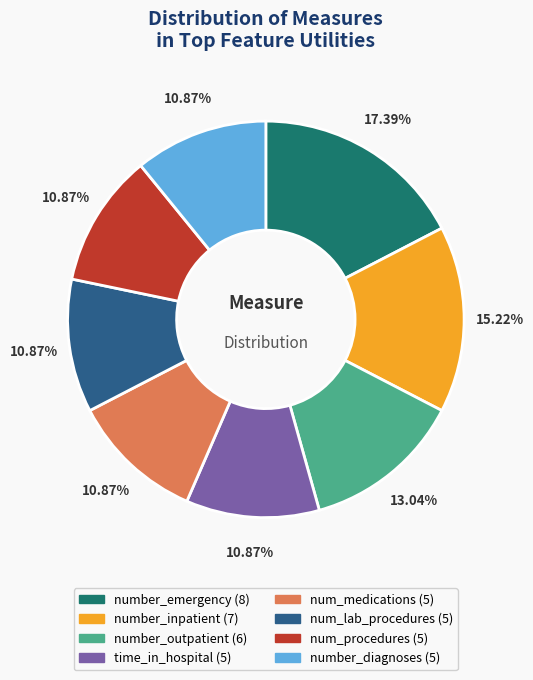

Does any single category account for the majority?

No